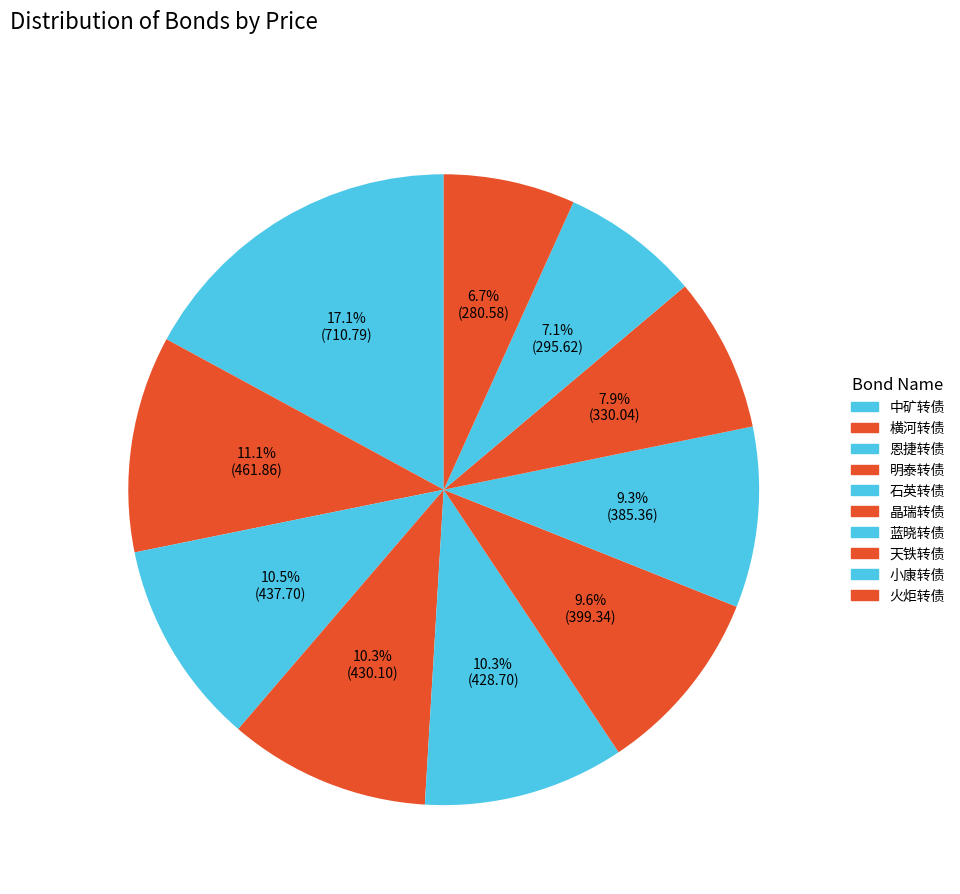

What percentage is the 石英转债 slice, to the nearest percent?

10%